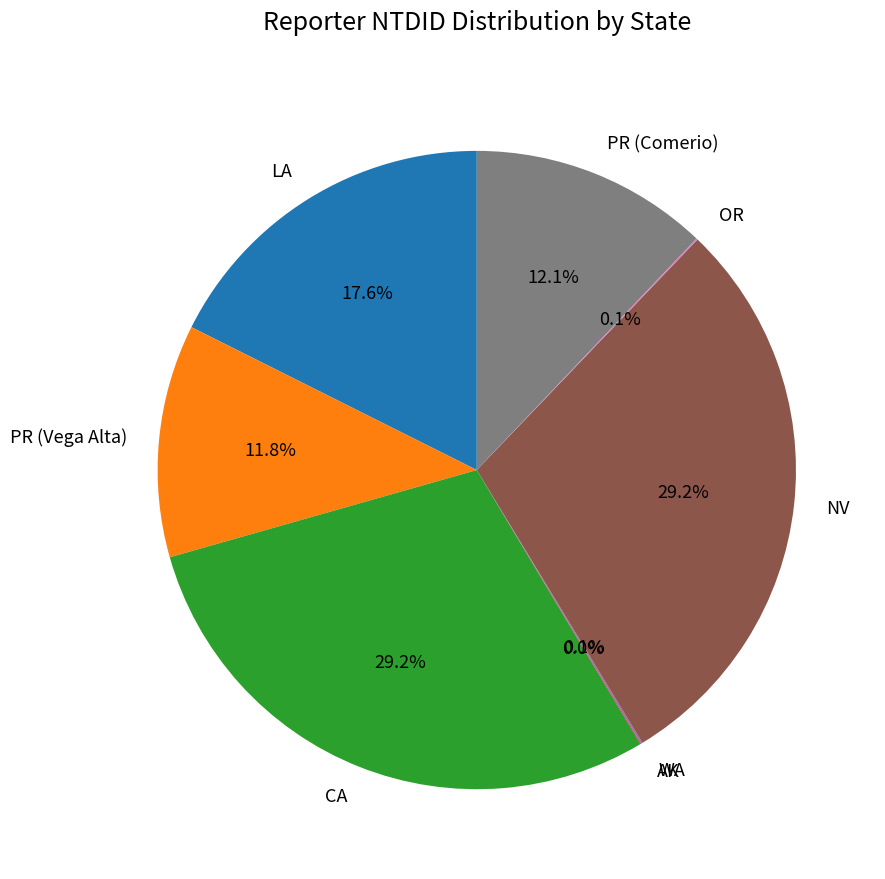

Is the sum of PR (Comerio) and CA greater than half?

No